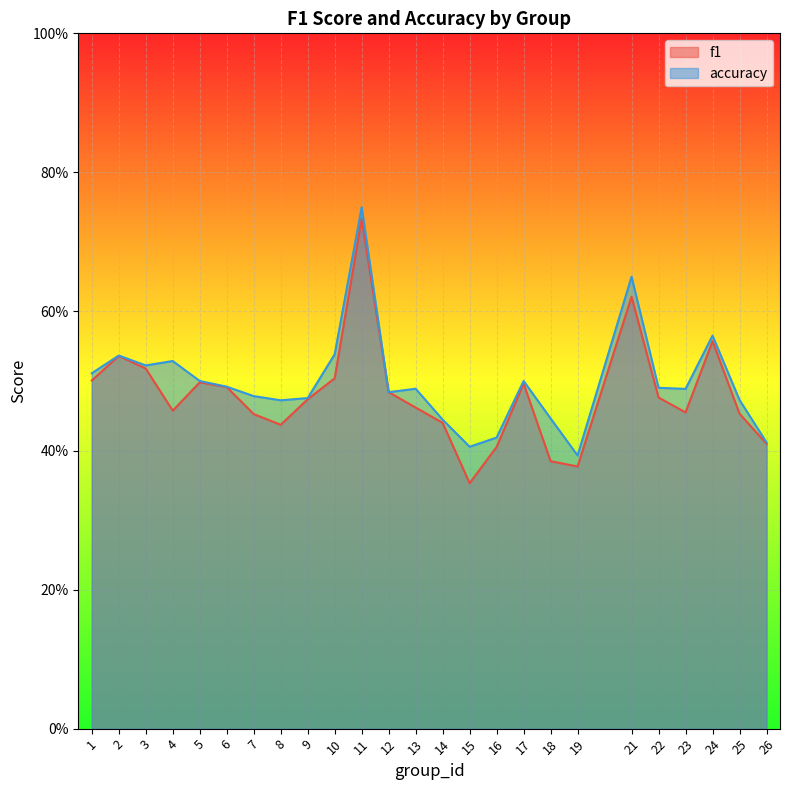

What is the maximum value for accuracy?

0.8